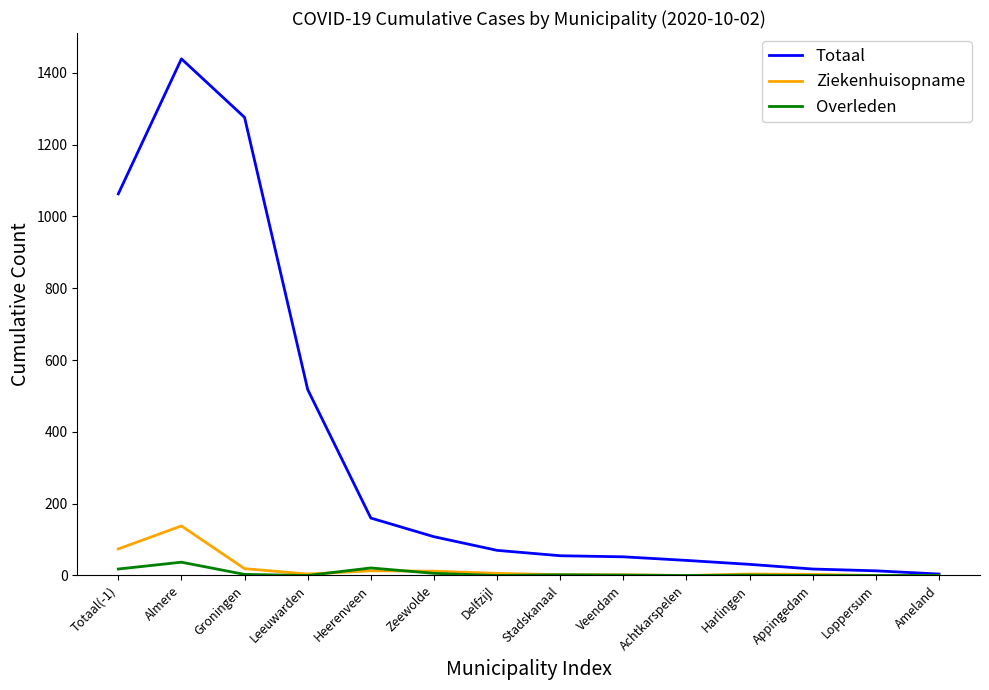

List the series in order of their peak value, lowest first.

Overleden, Ziekenhuisopname, Totaal